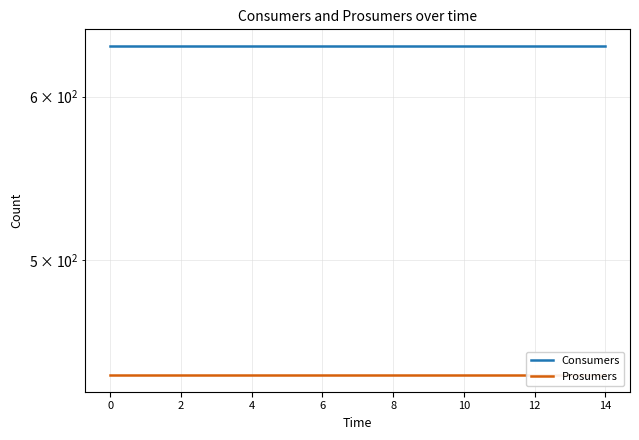

At how many categories does at least one series exceed 541?

15